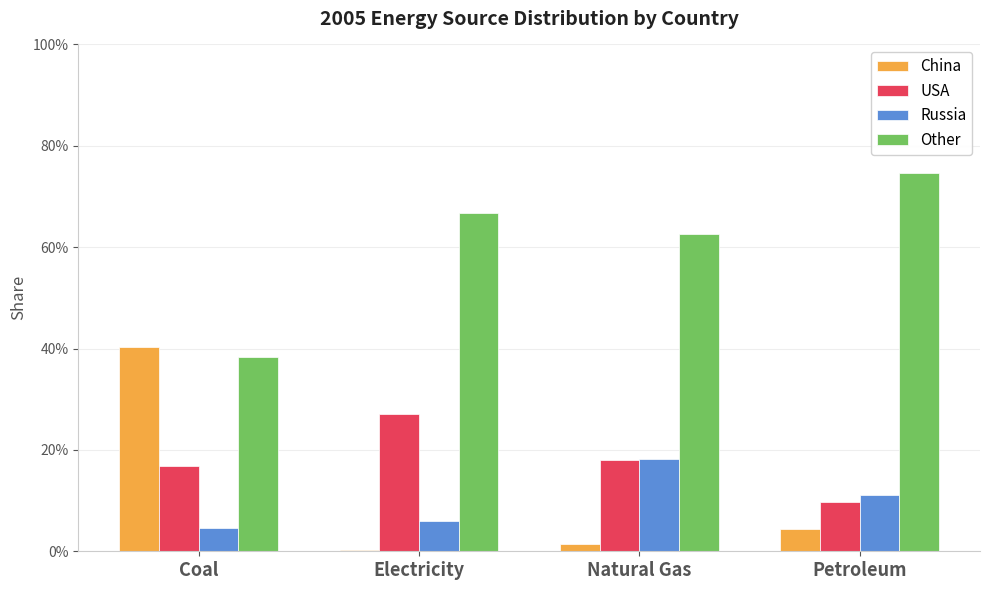

How many Other values are between 0 and 1?

4